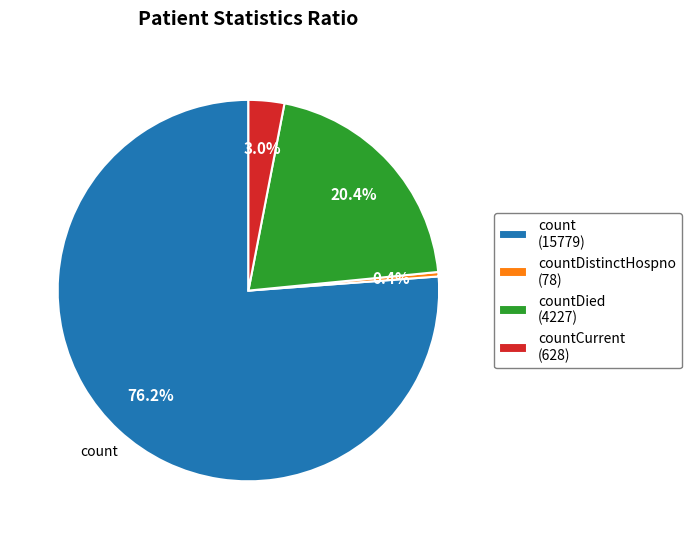

Does count (15779) account for over 50% of the chart?

Yes